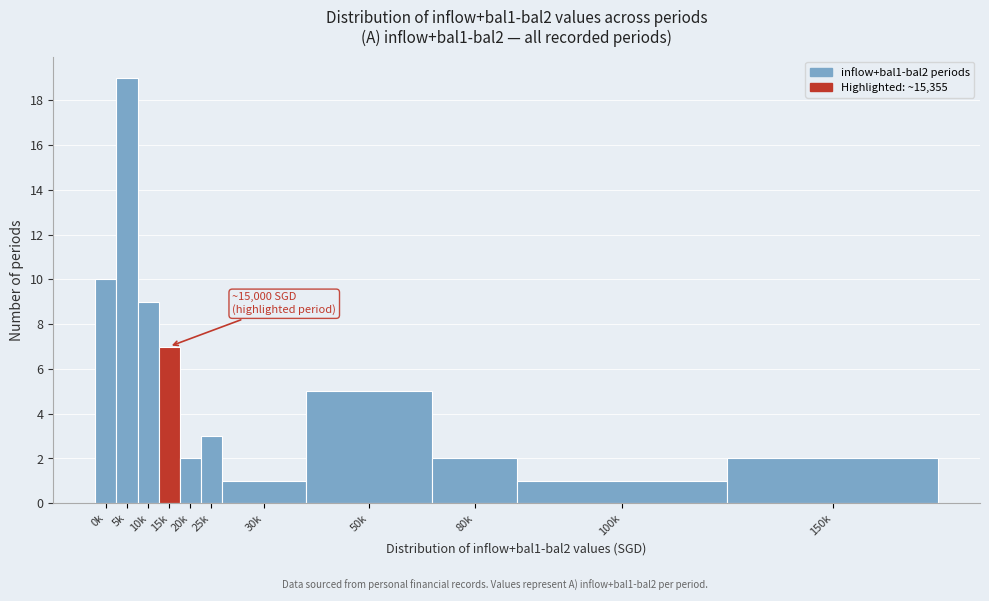

Reading left to right, extract all data points from this chart.

10	19	9	7	2	3	1	5	2	1	2